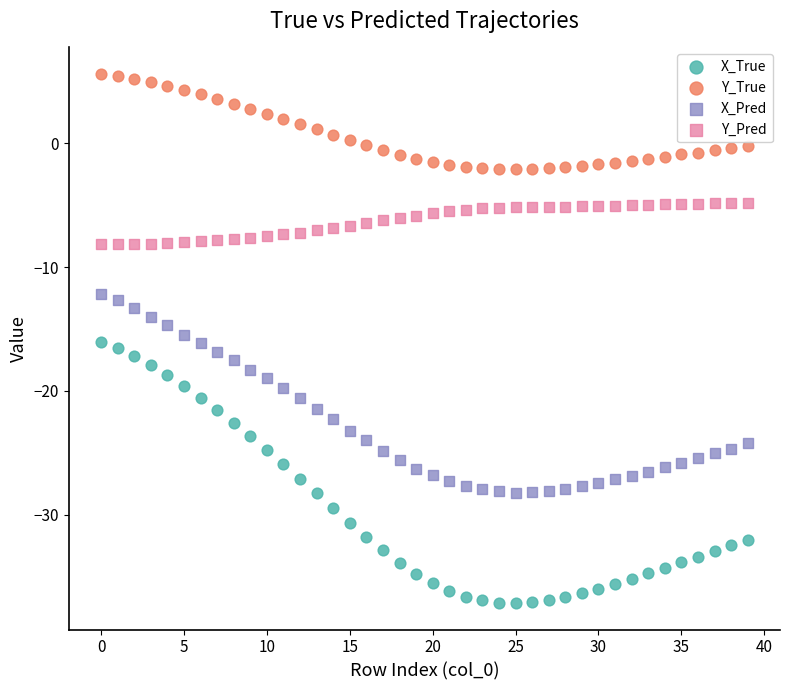

Which series contains the lowest Y value?

X_True